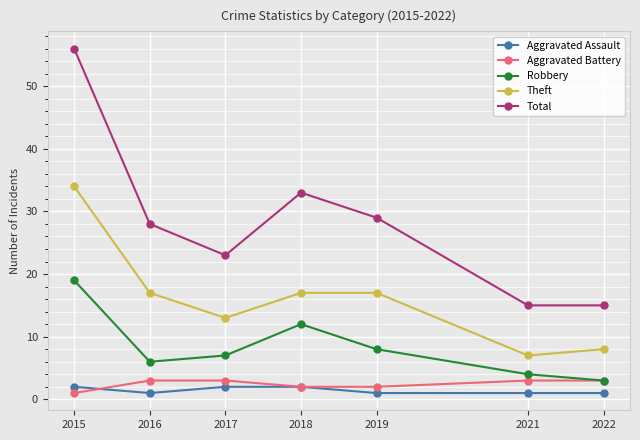

The Aggravated Assault series shows 2 at 2017. True or false?

True